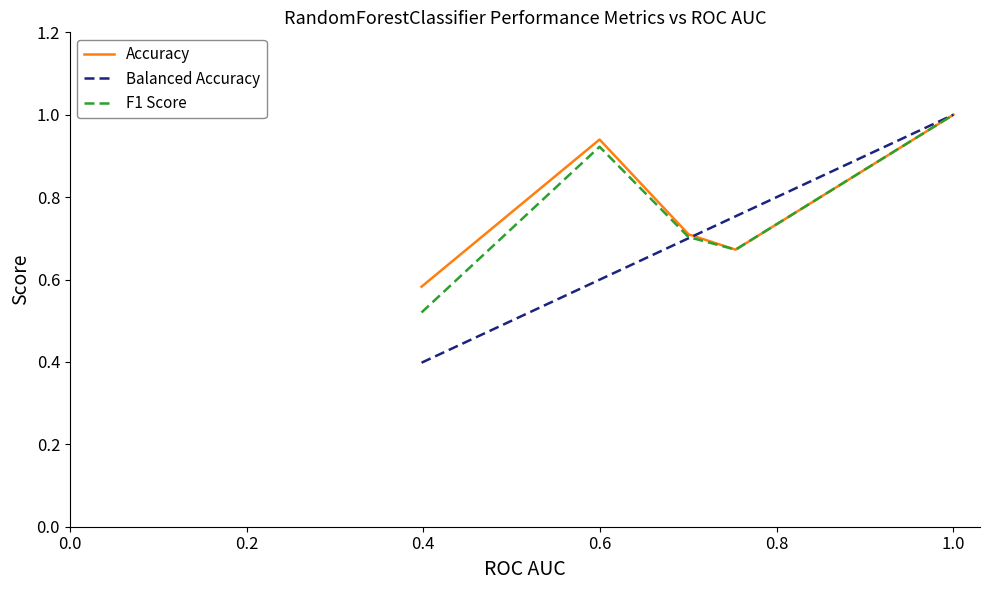

Which series has the widest spread of values?

Balanced Accuracy